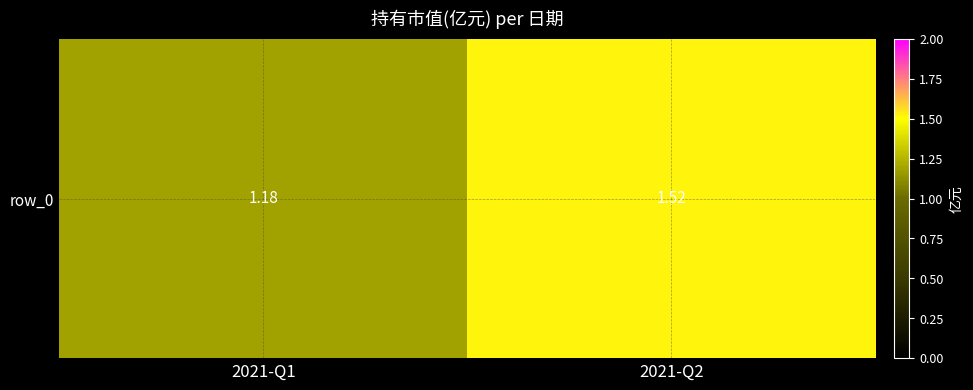

Reading right to left, what are all the values shown in this chart?

2021-Q2=1.5	2021-Q1=1.2